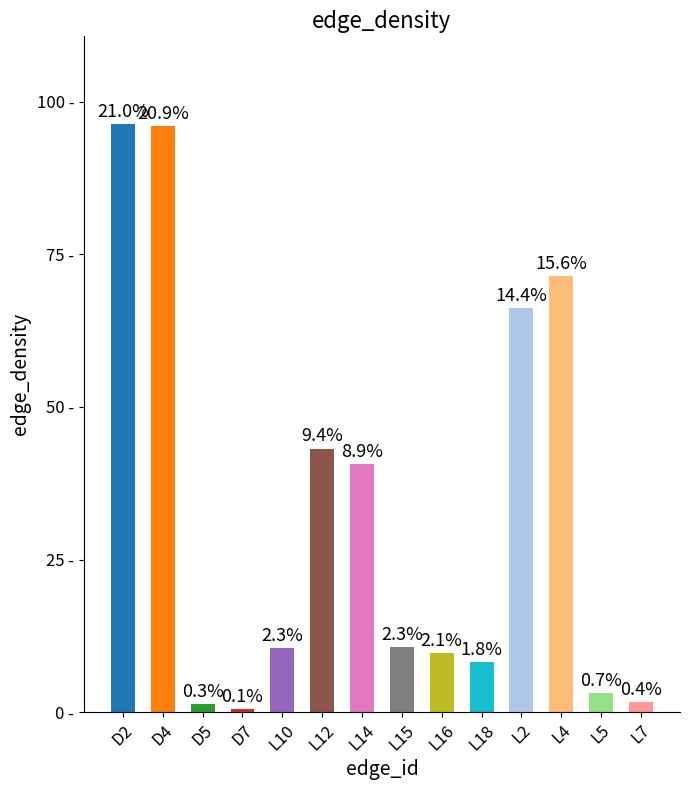

Does the chart contain any negative values?

No